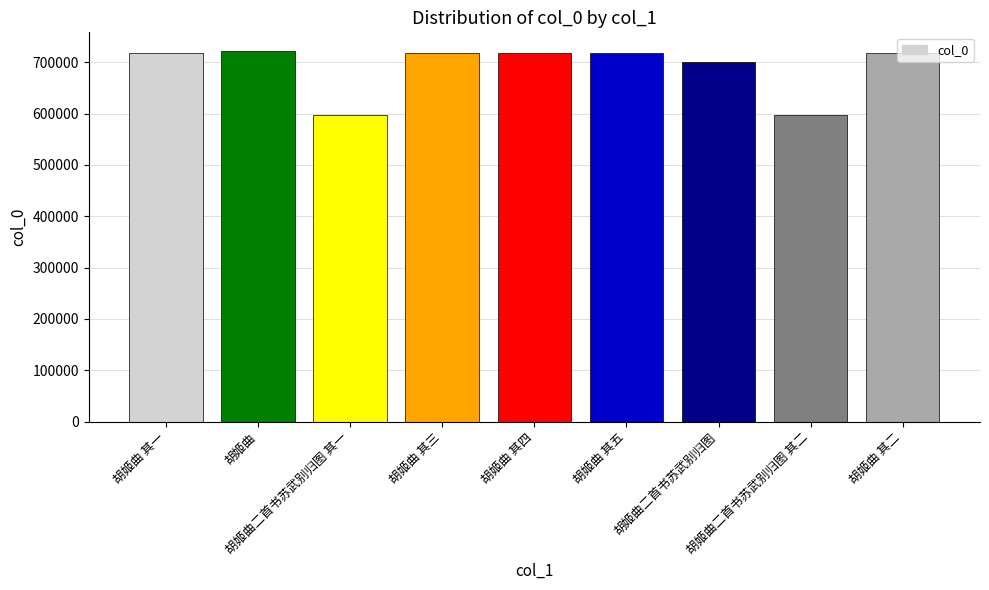

What is the smallest value displayed?

596576